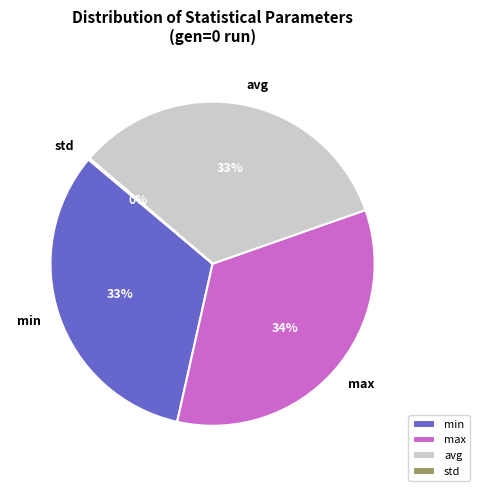

Is the sum of min and avg greater than half?

Yes